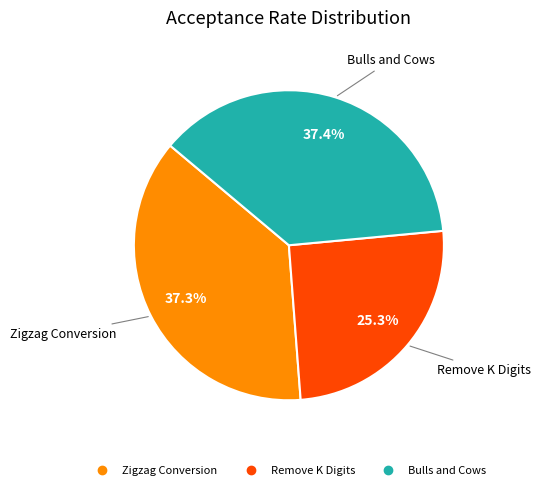

To the nearest percent, what portion does Bulls and Cows represent?

37%